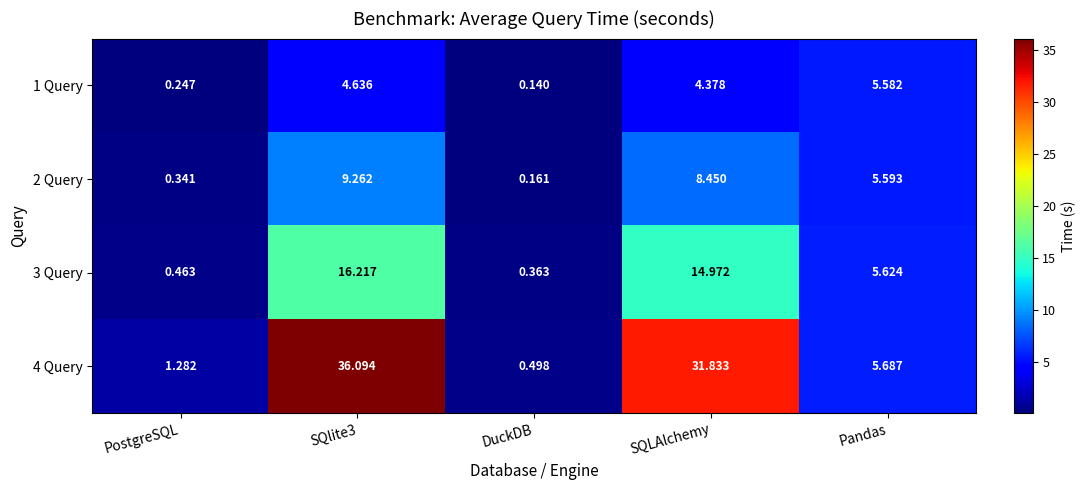

Where is 3 Query nearest to the value 8?

Pandas